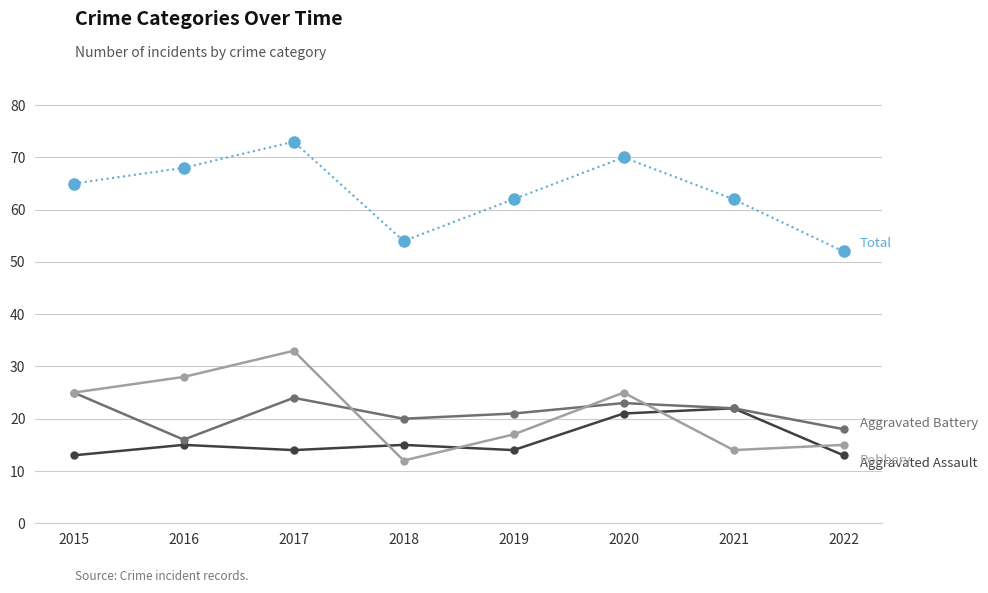

What is the spread (max minus min) of values at 2015?

52